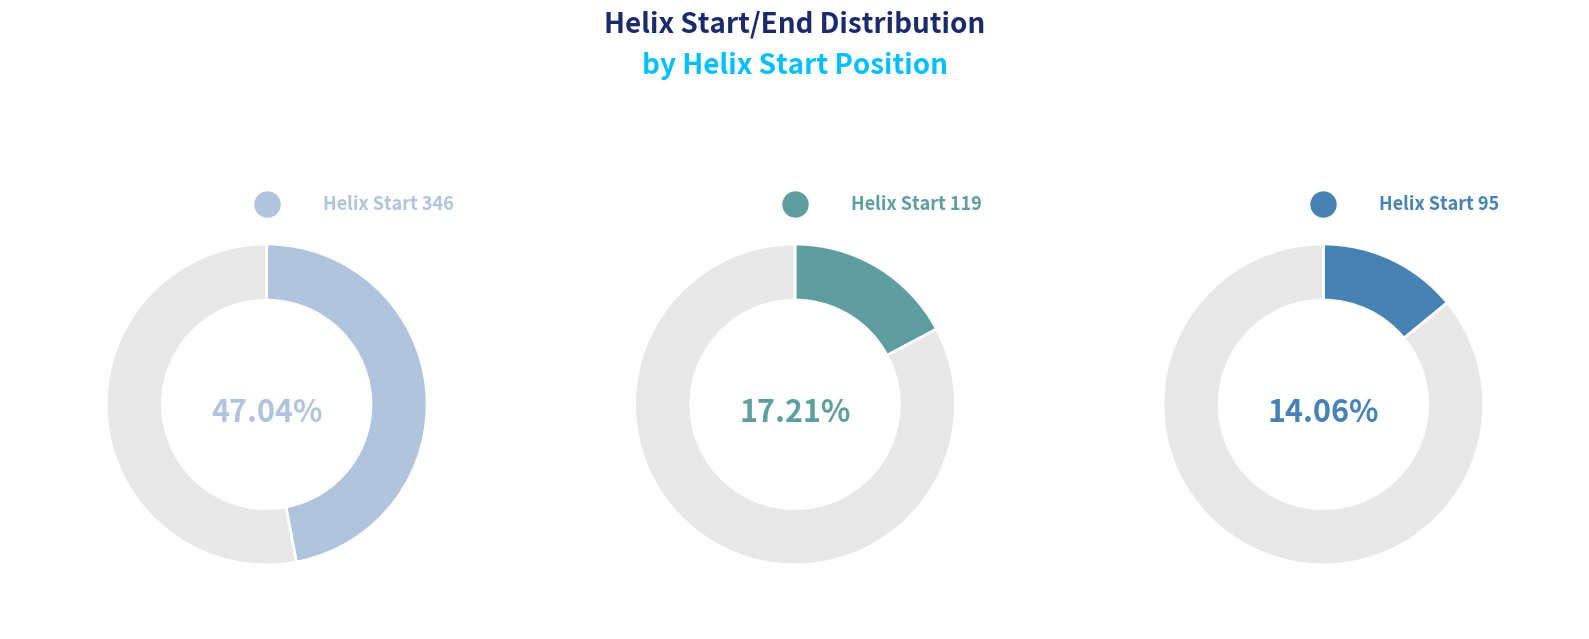

What percentage do 95 and 346 together represent?

61.1%